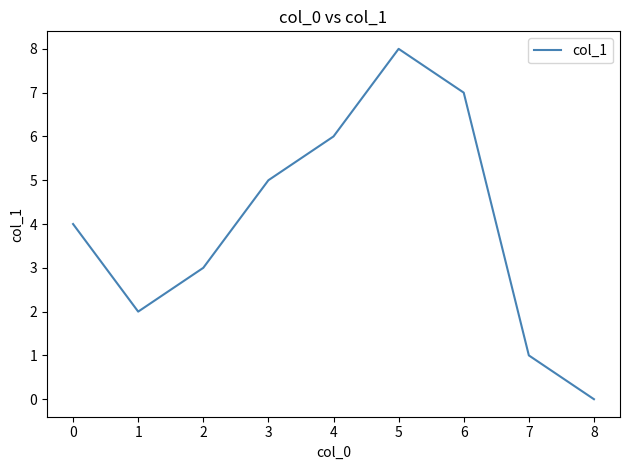

Rank the categories by value from highest to lowest.

5, 6, 4, 3, 0, 2, 1, 7, 8